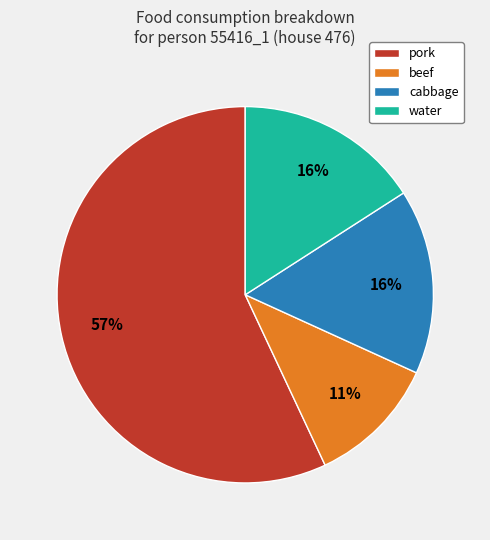

To the nearest percent, what is the average slice percentage?

25%